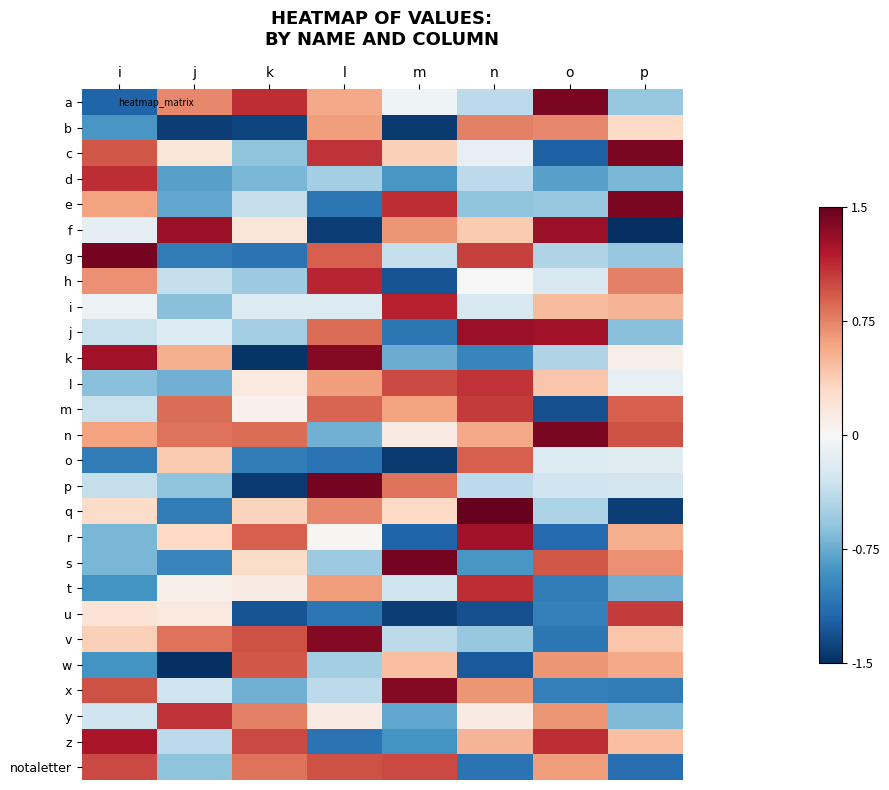

At which category is the sum across all series the highest?

l